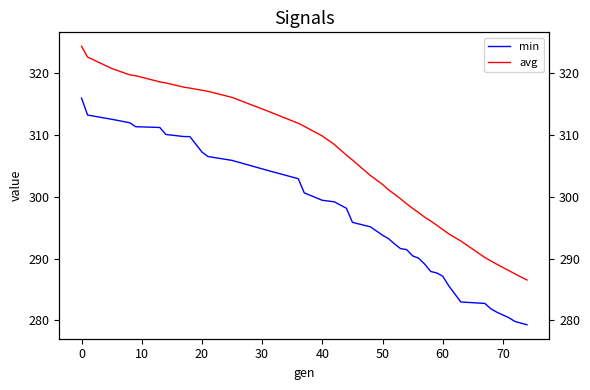

True or false: min has more than 2 points higher than both neighbors.

False